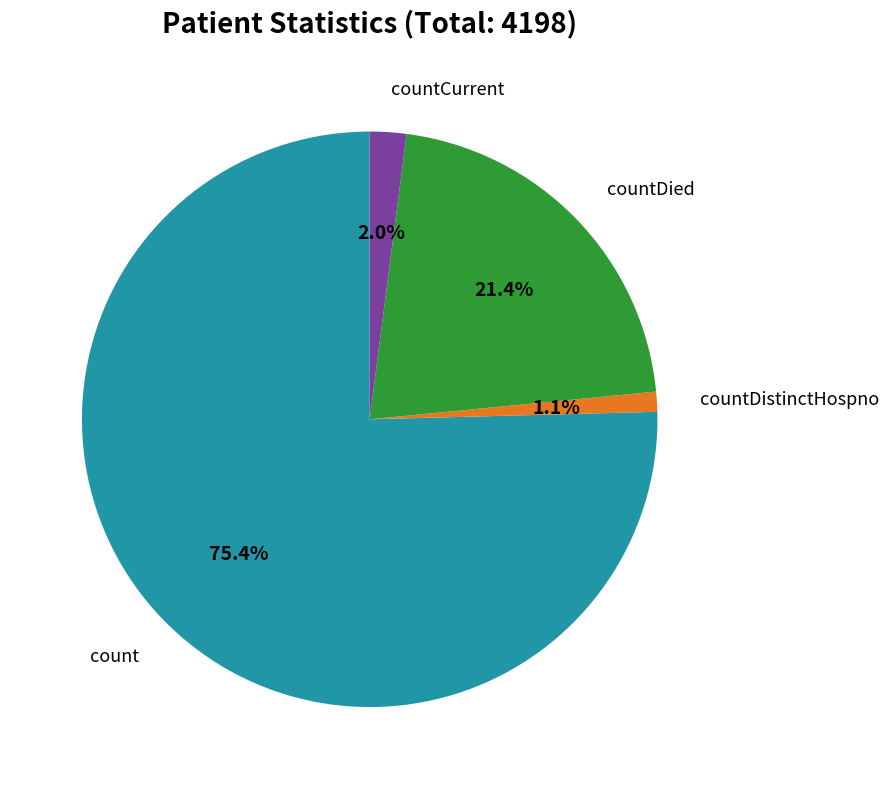

To the nearest percent, what is the average slice percentage?

25%